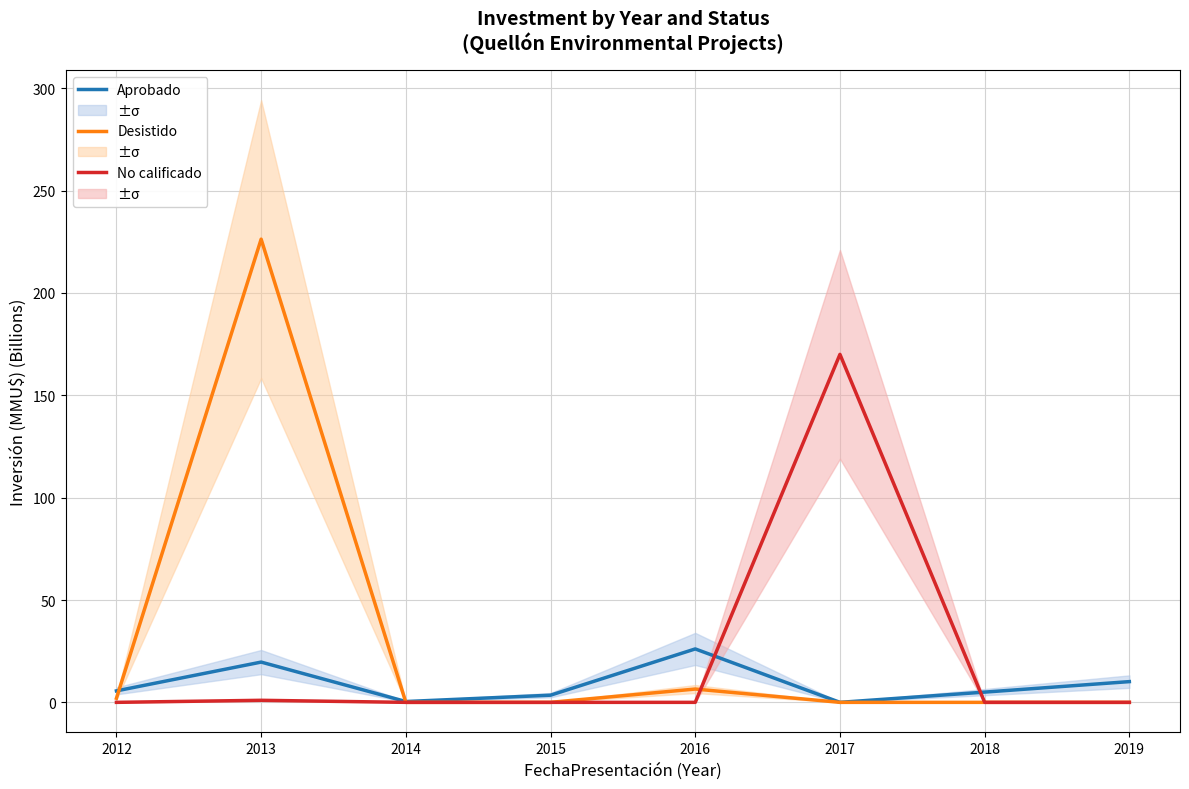

What is the sum of all Desistido values?

234.8